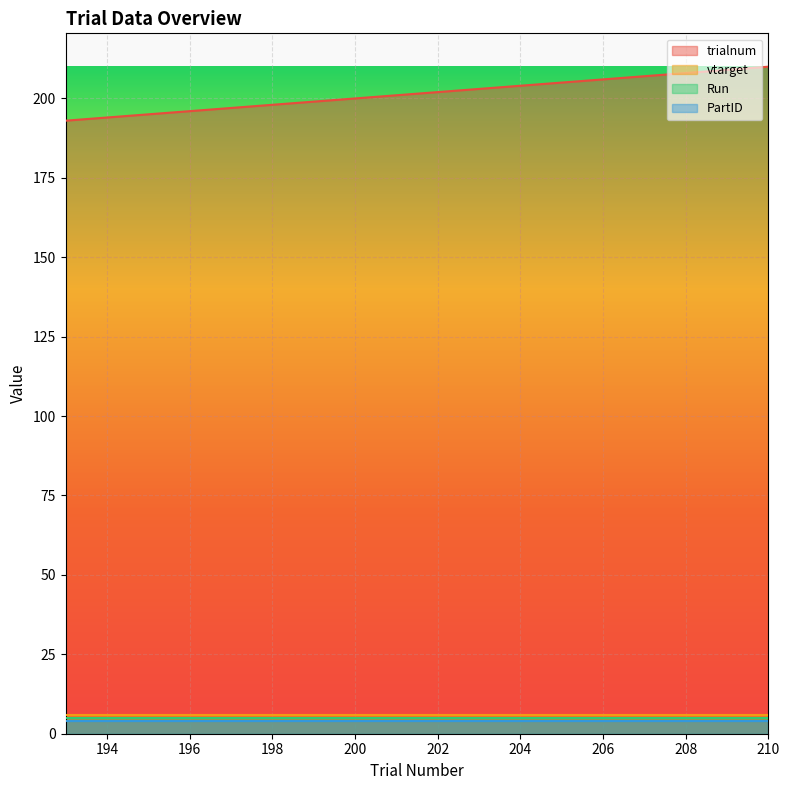

What is the difference between the highest and lowest values at 199?

195